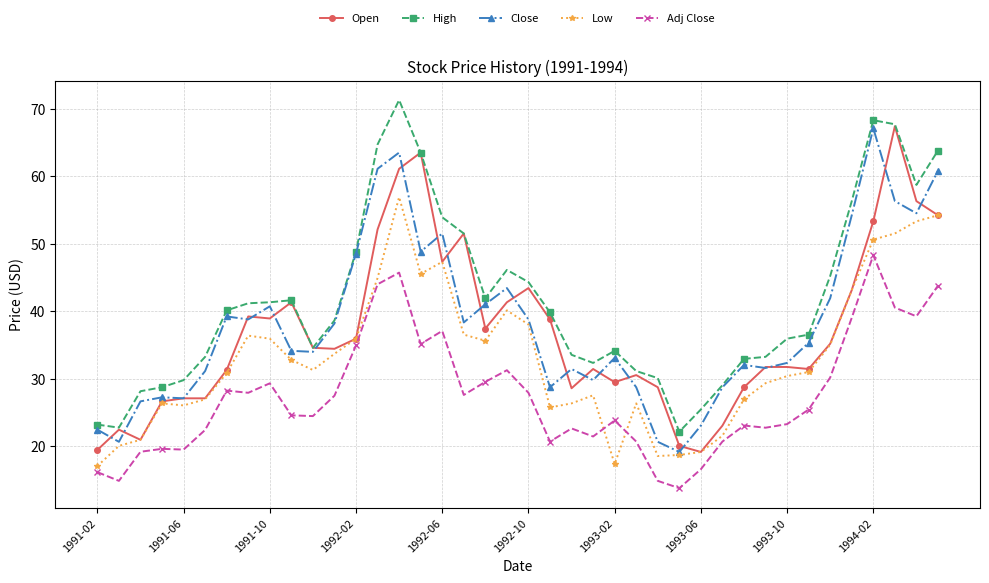

True or false: Close has more than 1 points higher than both neighbors.

True